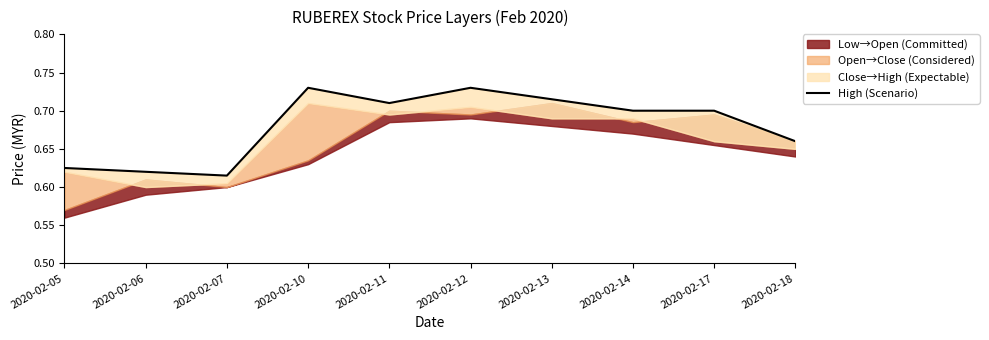

What is the value of the 1st point from the left?

0.6